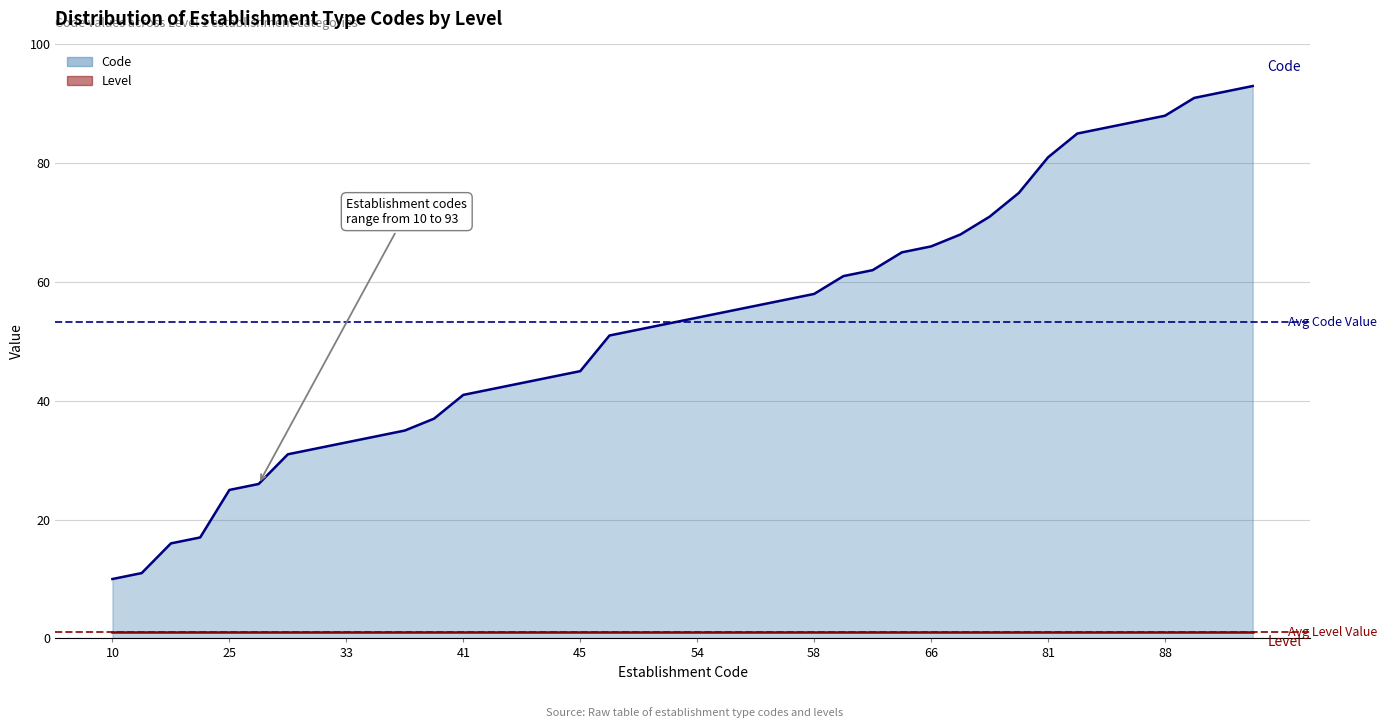

Does the chart have visible grid lines?

Yes